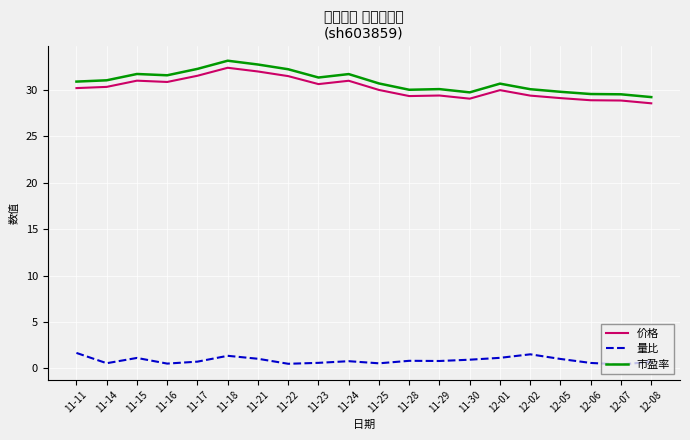

What is the highest value of the 量比 series?

1.7